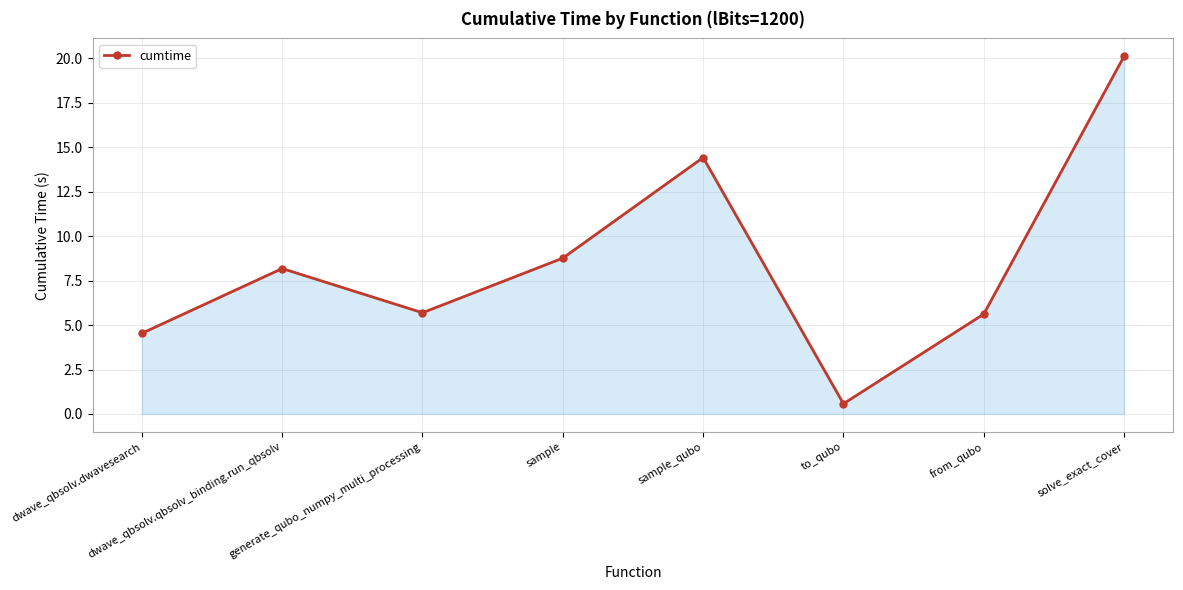

Between to_qubo and from_qubo, which is larger?

from_qubo